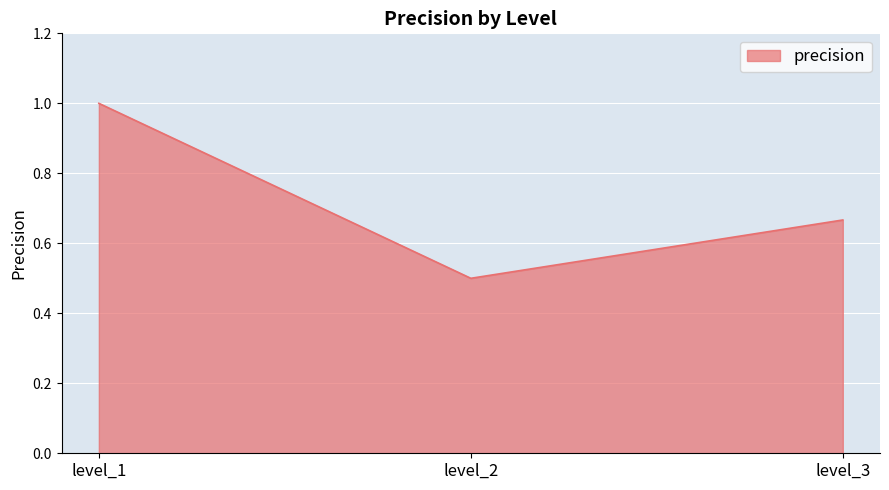

Is it true that the value at level_1 is 0.5?

False